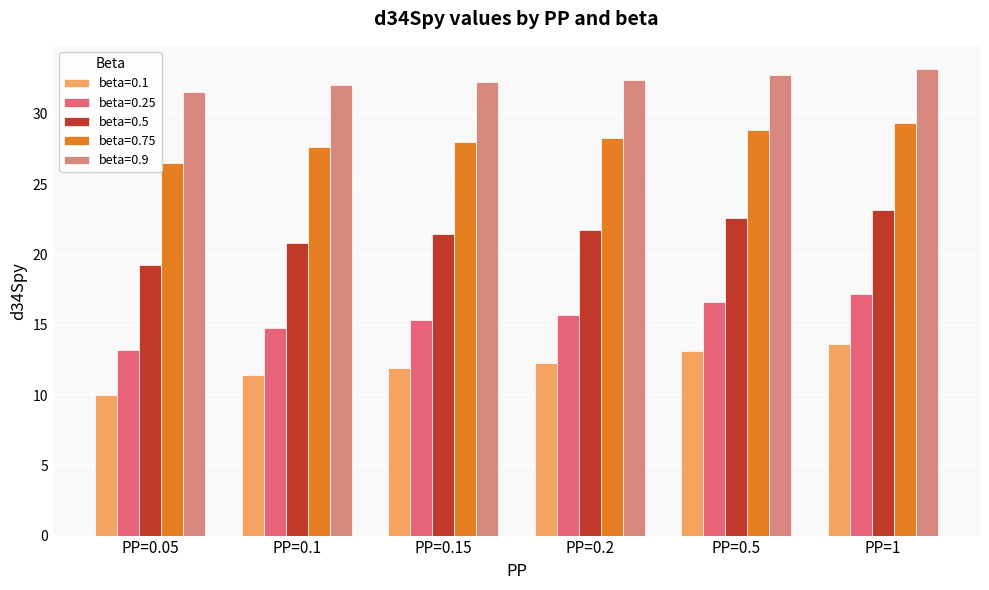

Which label corresponds to the smallest value in the chart?

PP=0.05